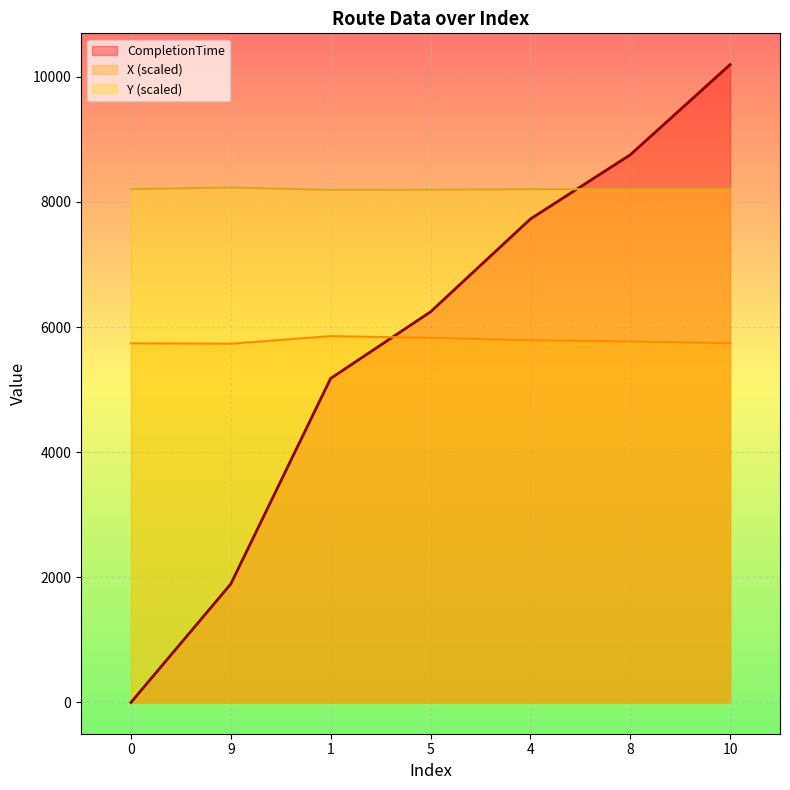

Rank the series at 4 from highest to lowest value.

Y (scaled), CompletionTime, X (scaled)